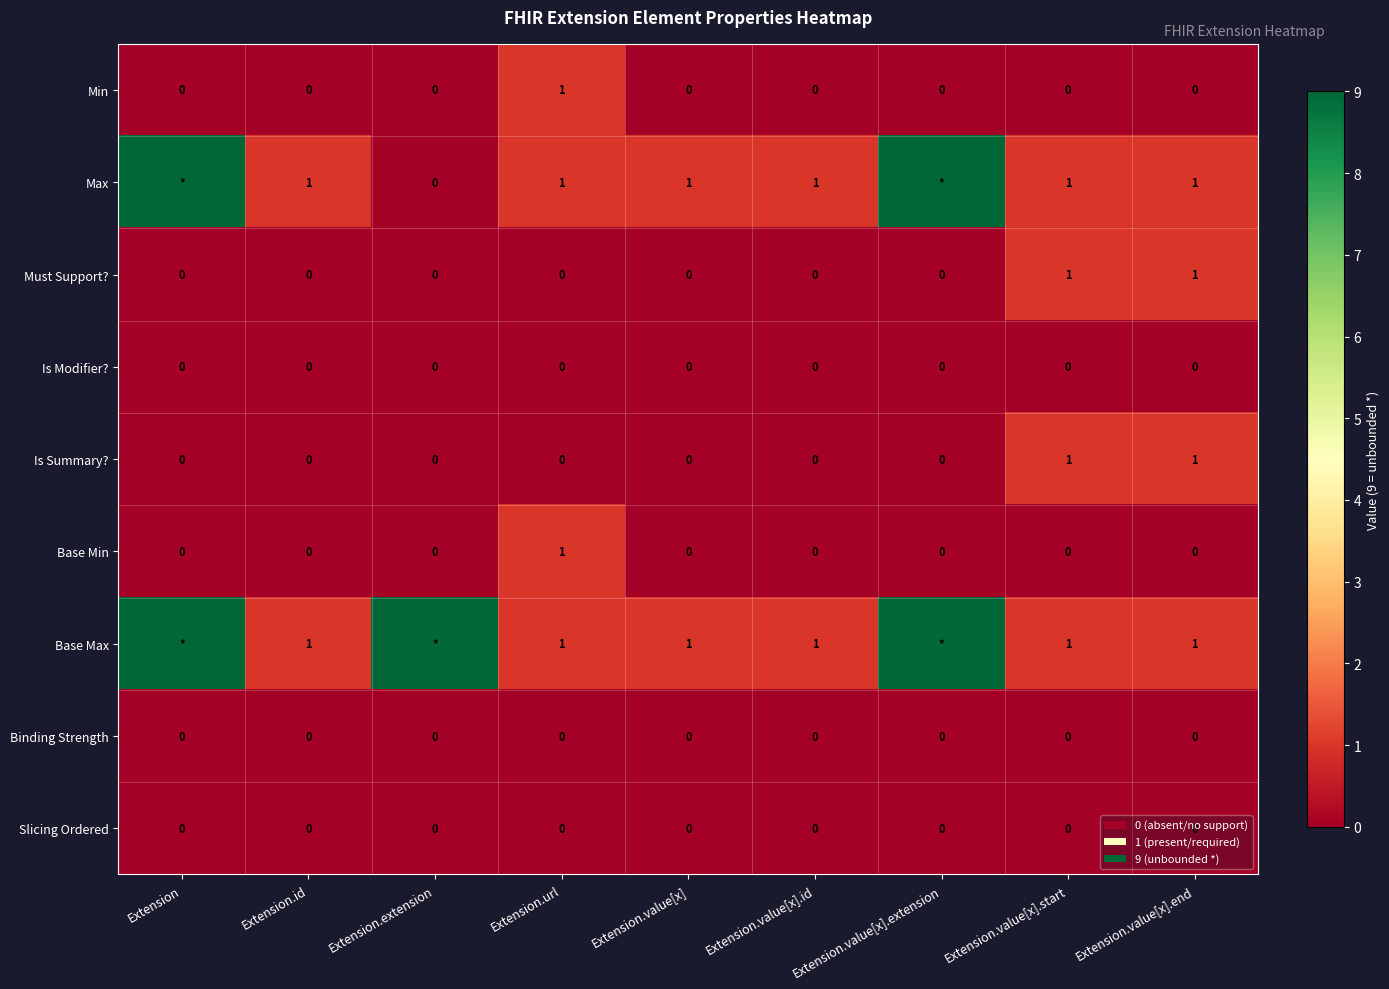

The value of Is Summary? at Extension.value[x].id is 0. True or false?

True